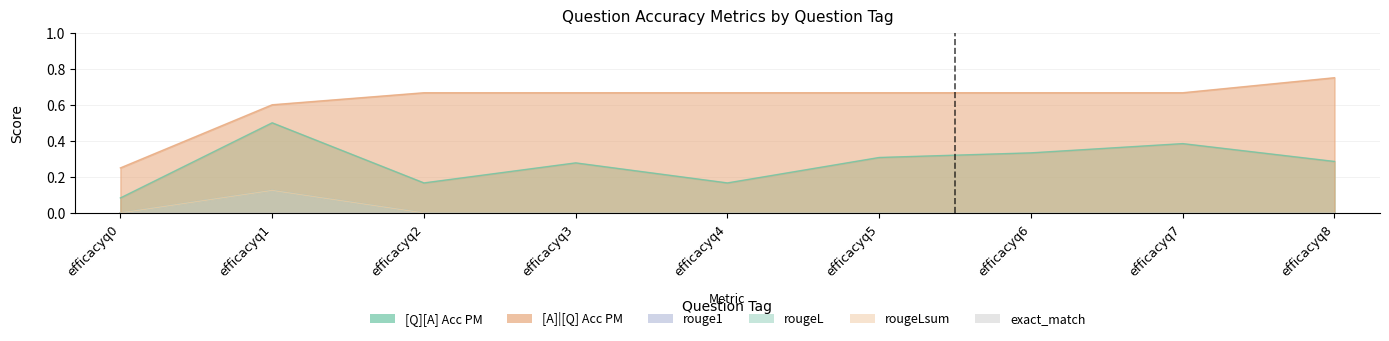

True or false: rouge1 has a value of 0.0 at efficacyq3.

False